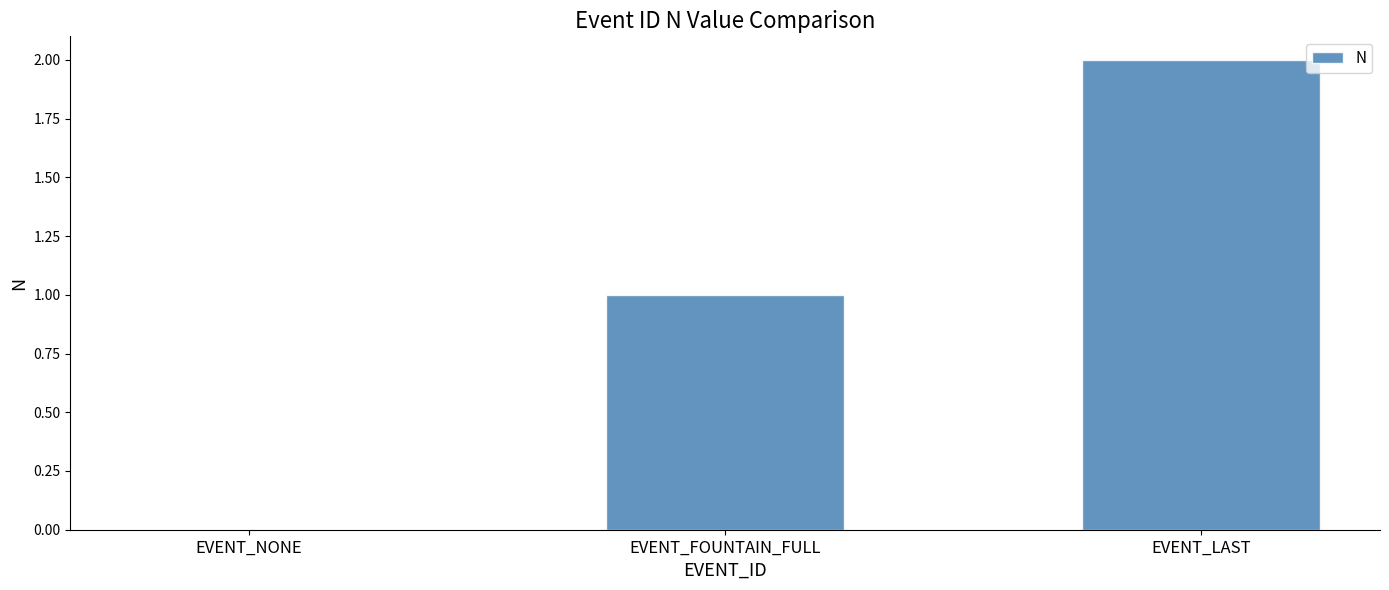

The value at EVENT_NONE is 0. True or false?

True